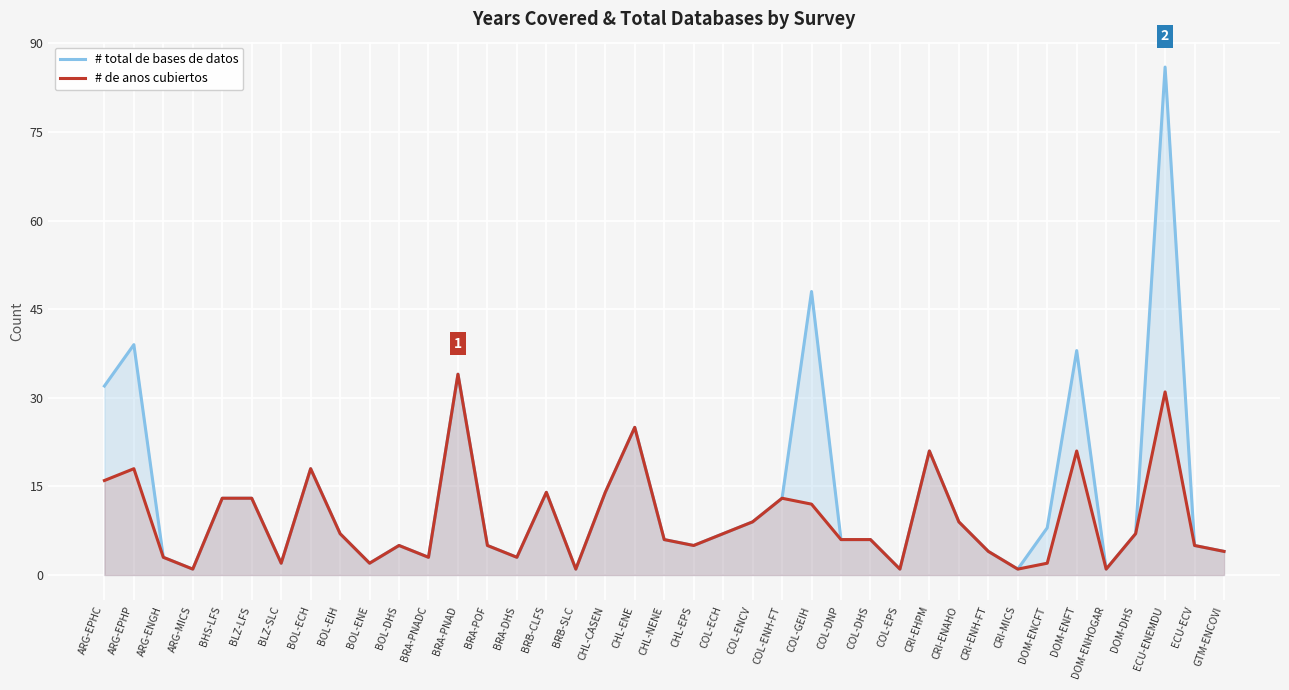

How many distinct data groups are displayed?

2